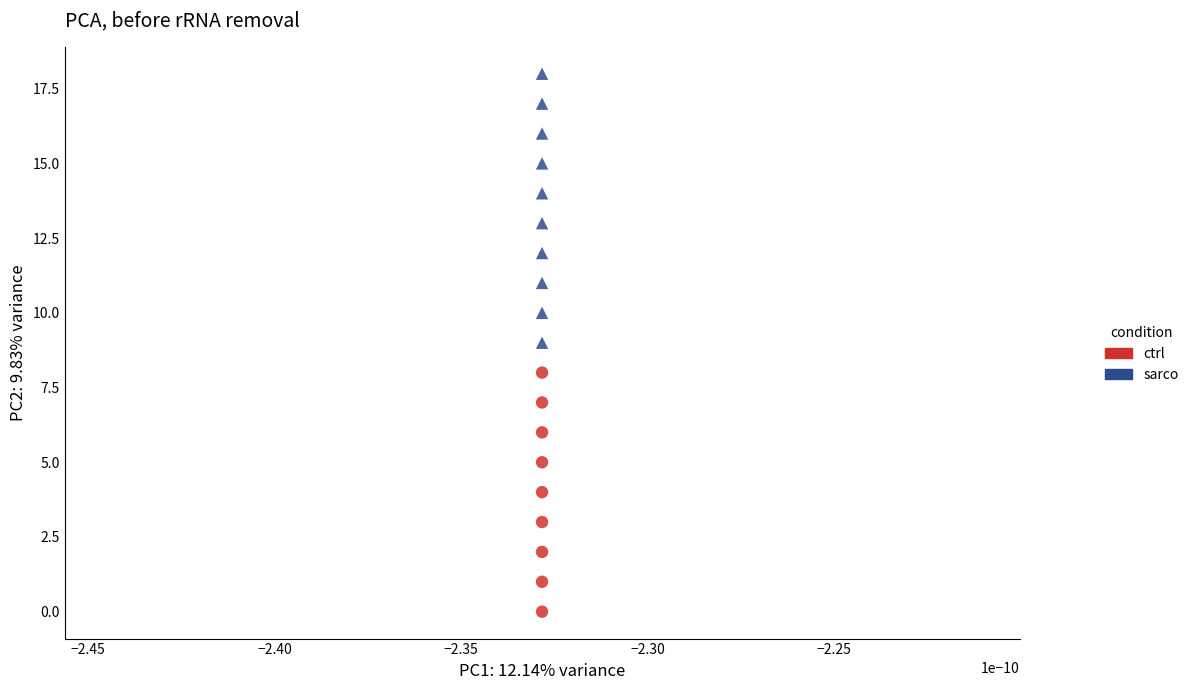

Which series reaches the maximum Y coordinate?

sarco